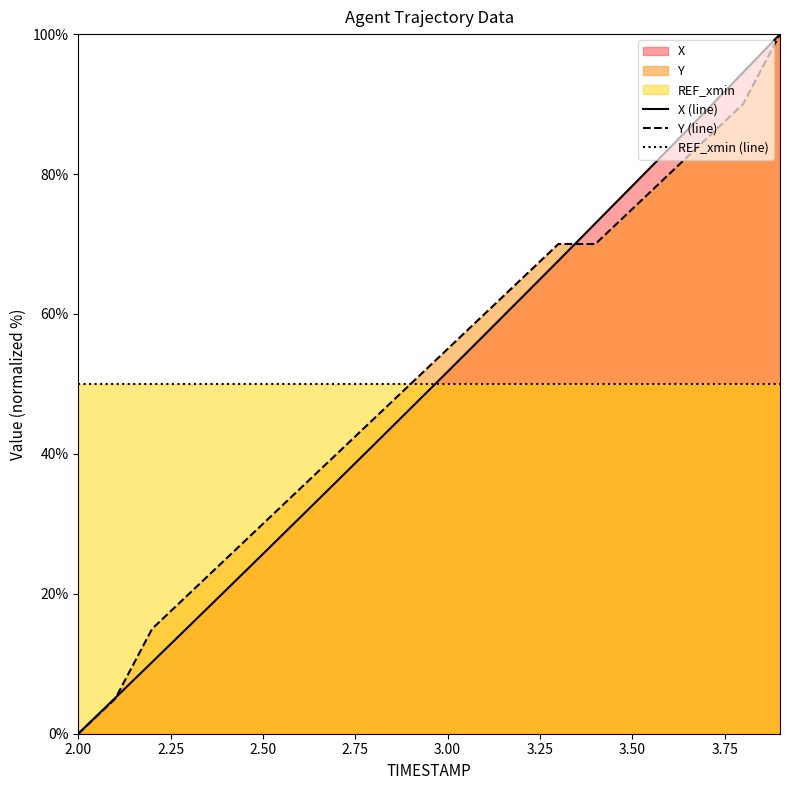

How many lines are shown in the chart?

3